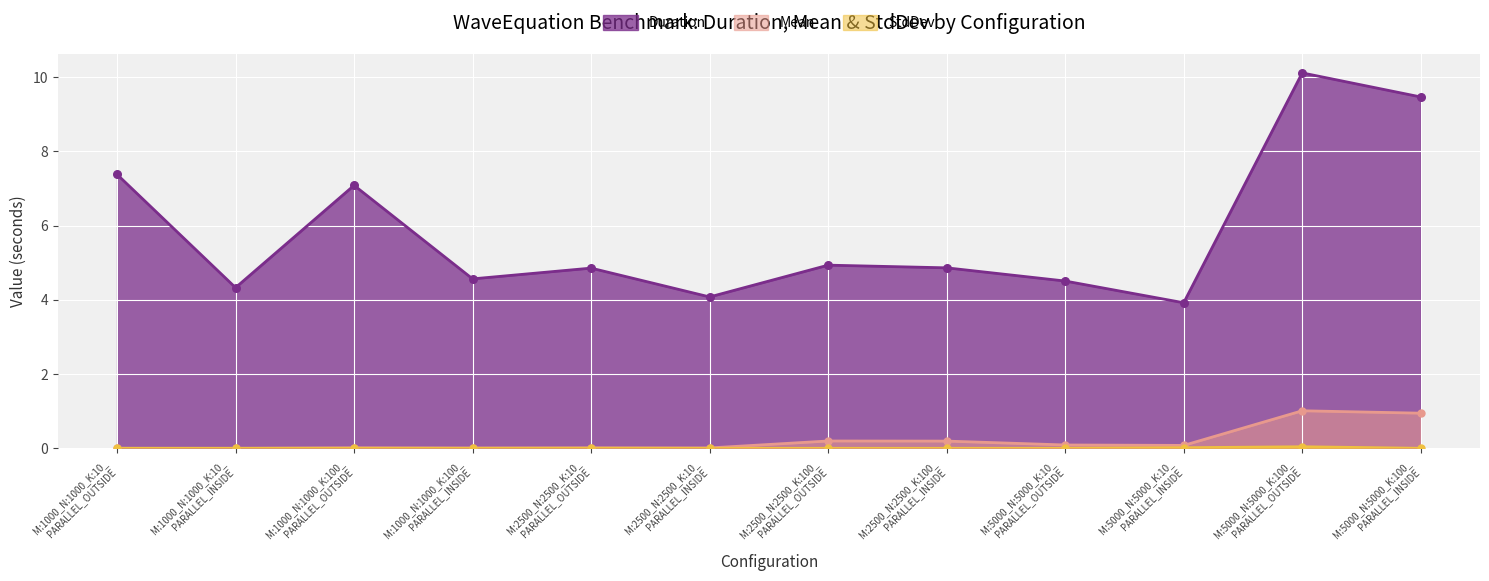

Is the value of Mean at M:5000_N:5000_K:10_
PARALLEL_OUTSIDE greater than the value of Duration at M:5000_N:5000_K:100_
PARALLEL_OUTSIDE?

No